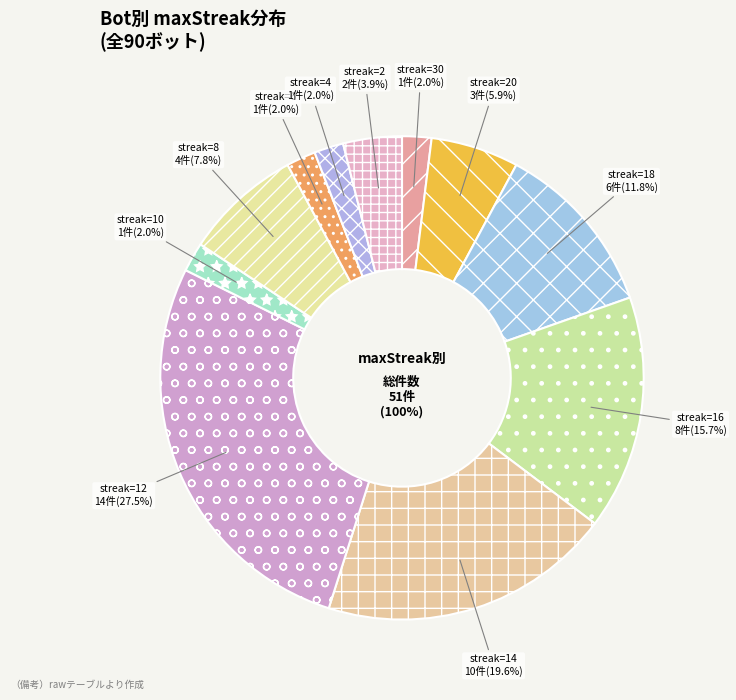

How many segments does this pie chart have?

11